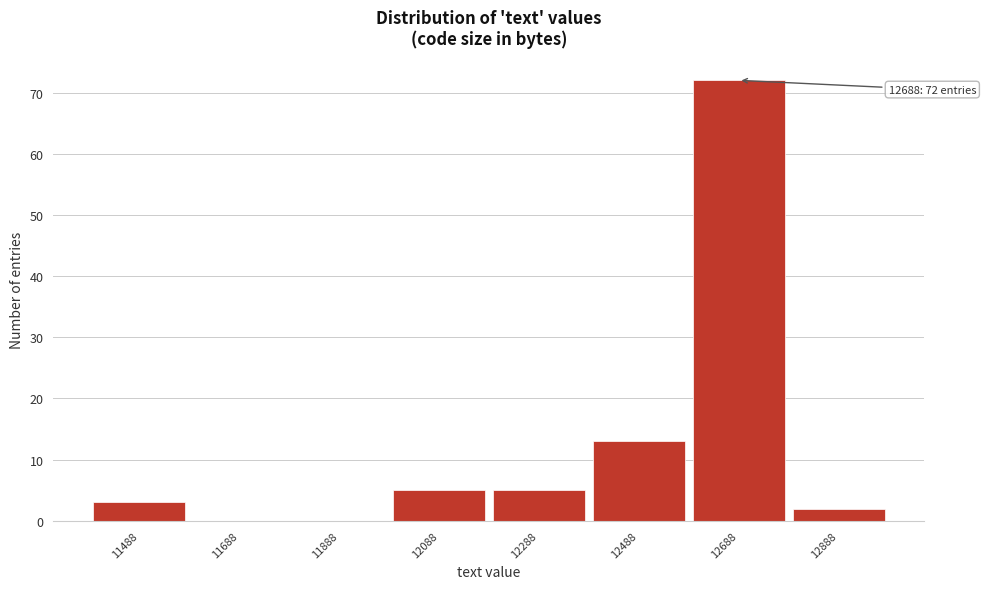

Over which range of the x-axis is the bar tallest?

12588 to 12788